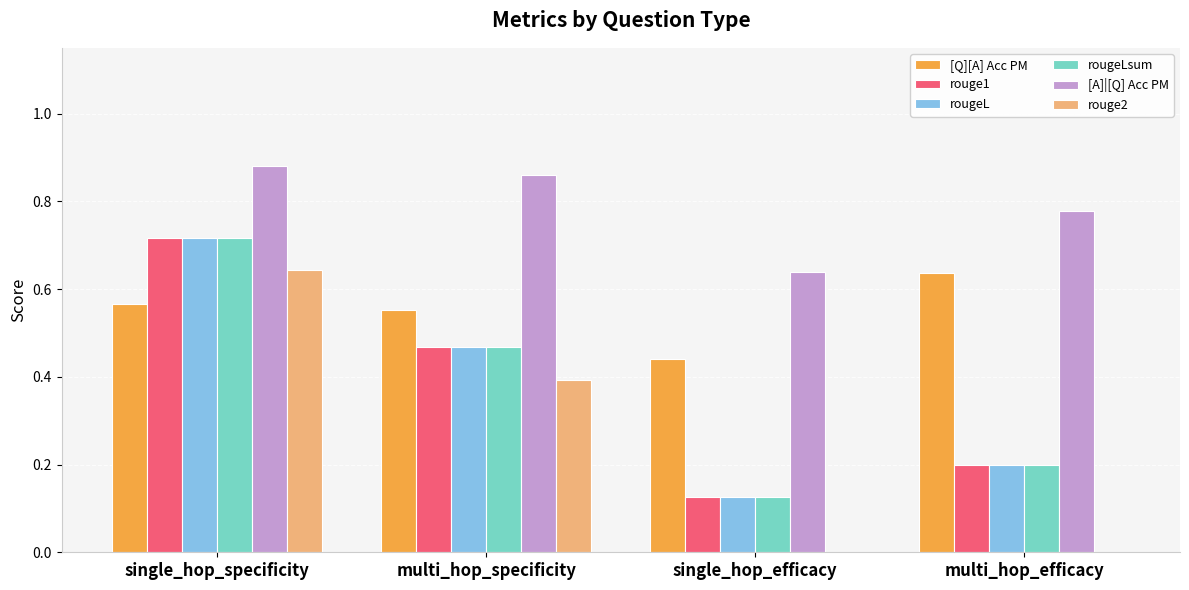

Count the rouge1 values in the range 0 to 1.

4